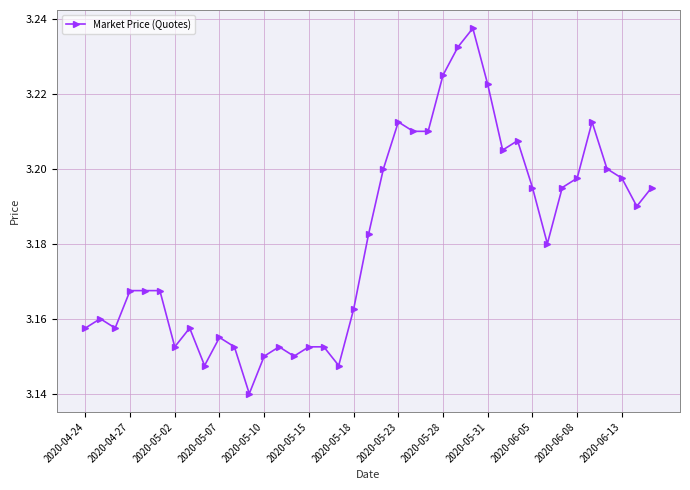

How many values are between 3 and 4?

39